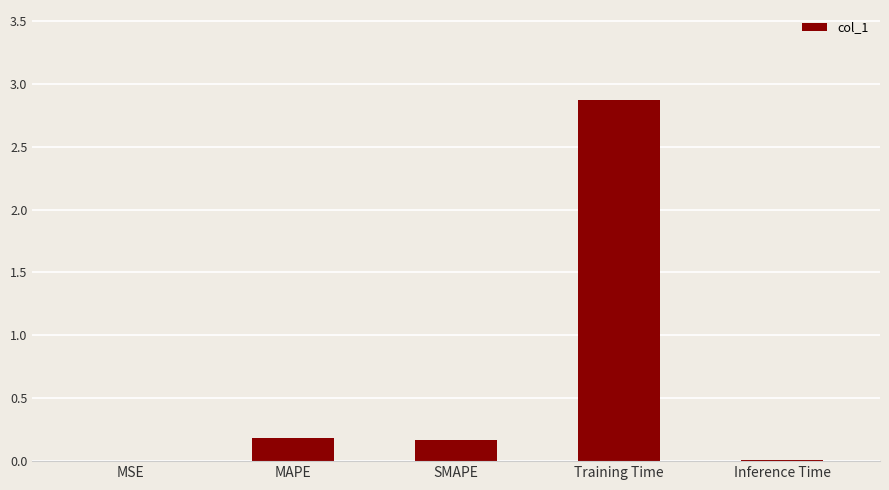

The value at MAPE is 0.2. True or false?

True